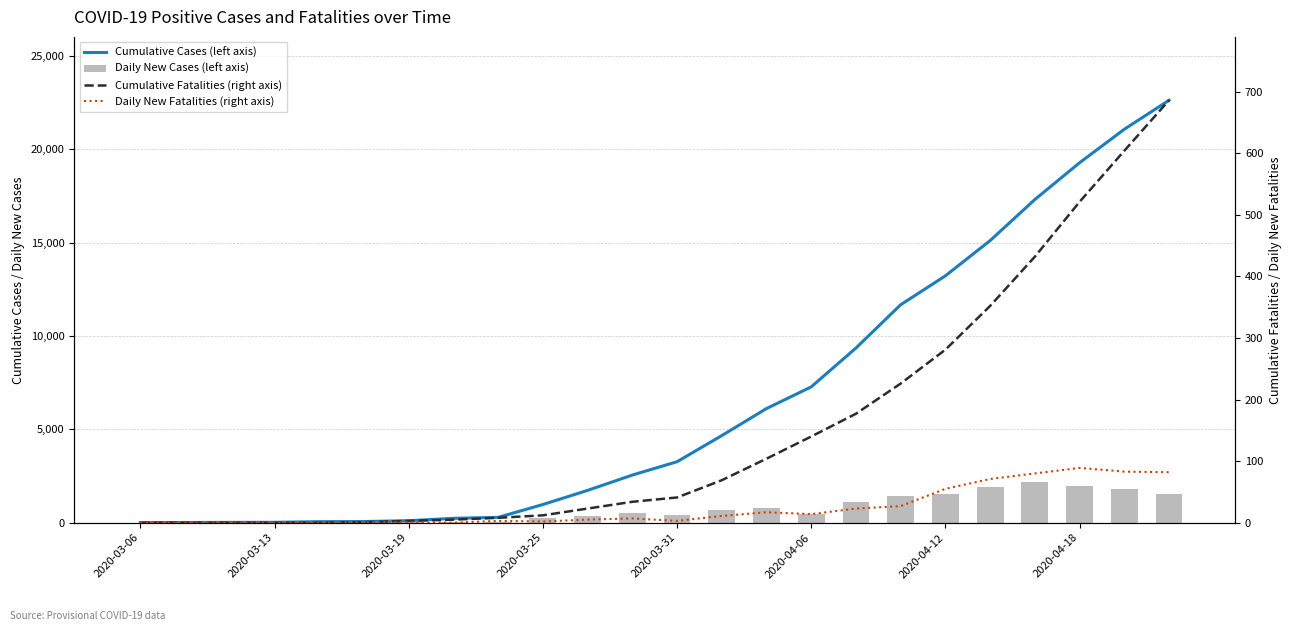

What is the total value across all series at 2020-04-06?

7907